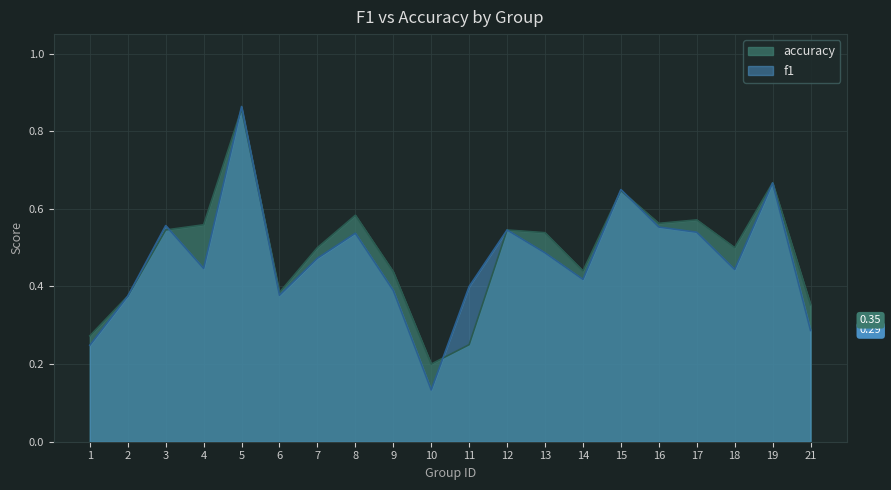

True or false: accuracy has a value of 0.9 at 5.

True